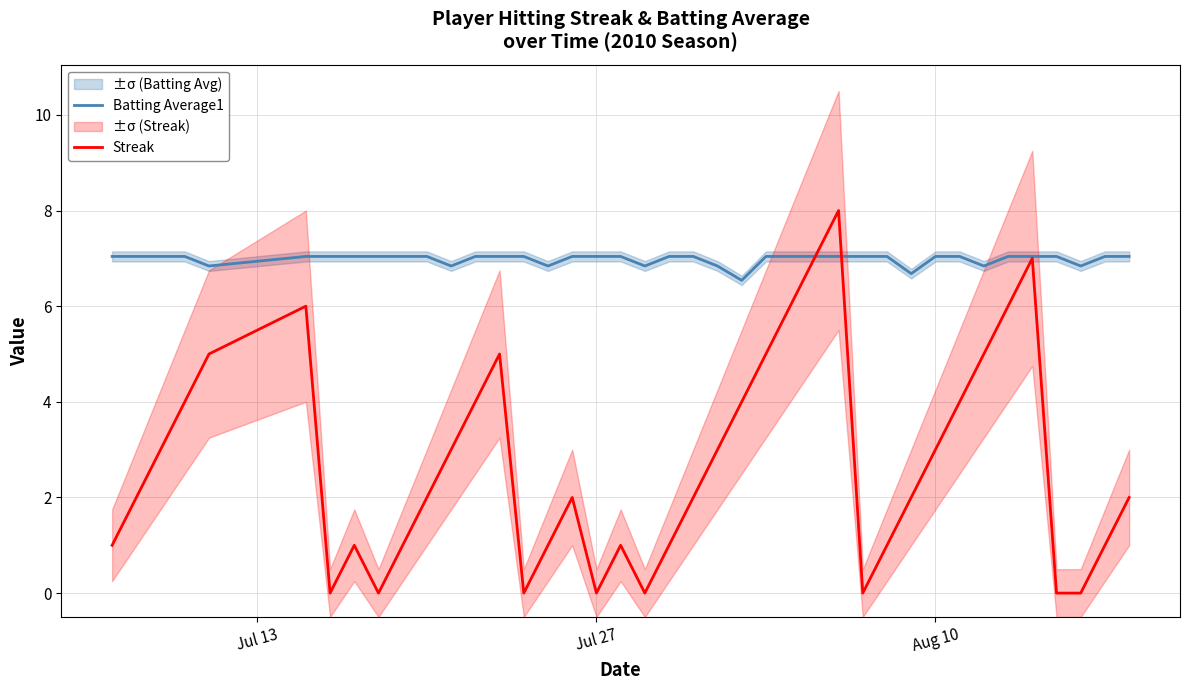

How many values in the Batting Average1 series exceed 7?

31